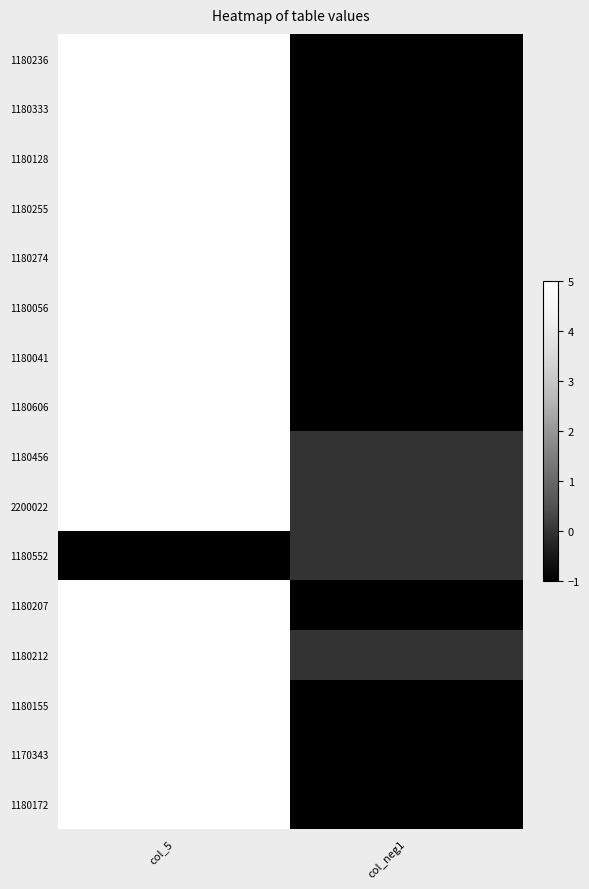

Reading left to right, extract all data points from this chart.

1180236: col_5=5	col_neg1=-1
1180333: col_5=5	col_neg1=-1
1180128: col_5=5	col_neg1=-1
1180255: col_5=5	col_neg1=-1
1180274: col_5=5	col_neg1=-1
1180056: col_5=5	col_neg1=-1
1180041: col_5=5	col_neg1=-1
1180606: col_5=5	col_neg1=-1
1180456: col_5=5	col_neg1=0
2200022: col_5=5	col_neg1=0
1180552: col_5=-1	col_neg1=0
1180207: col_5=5	col_neg1=-1
1180212: col_5=5	col_neg1=0
1180155: col_5=5	col_neg1=-1
1170343: col_5=5	col_neg1=-1
1180172: col_5=5	col_neg1=-1